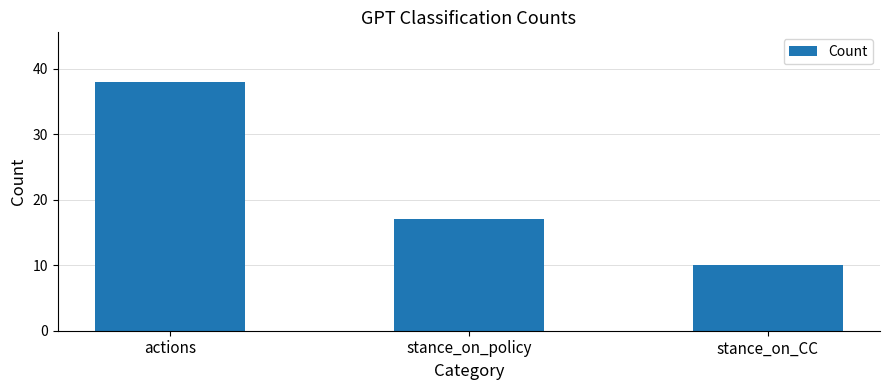

What is the difference between the maximum and second lowest values?

21